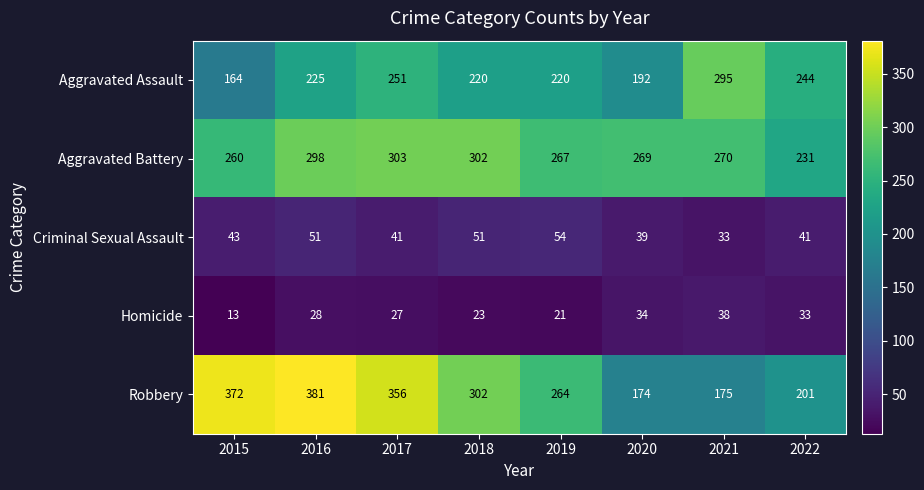

At 2015, list the series in order from largest to smallest.

Robbery, Aggravated Battery, Aggravated Assault, Criminal Sexual Assault, Homicide